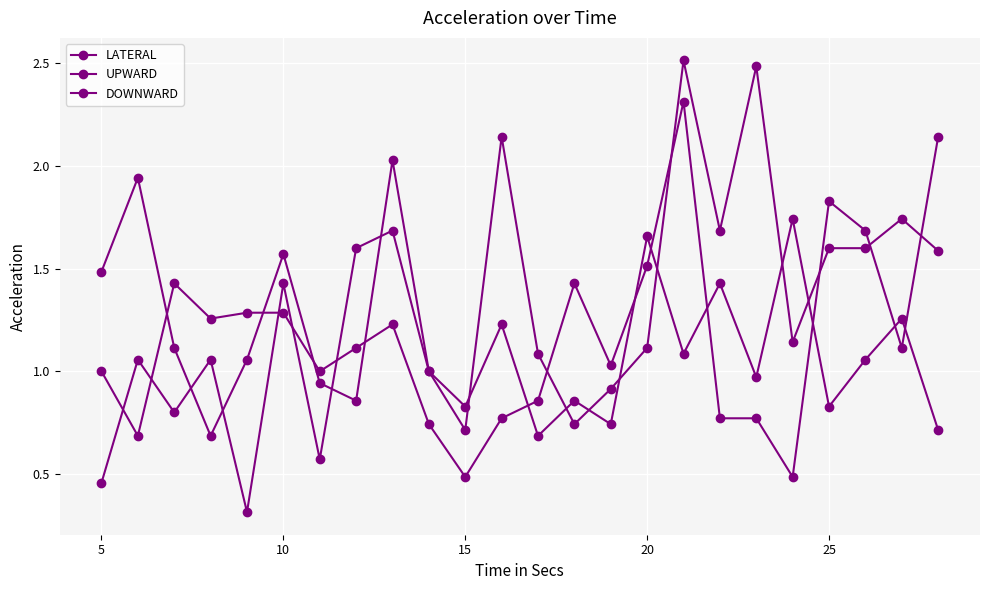

At how many categories does at least one series exceed 2?

5